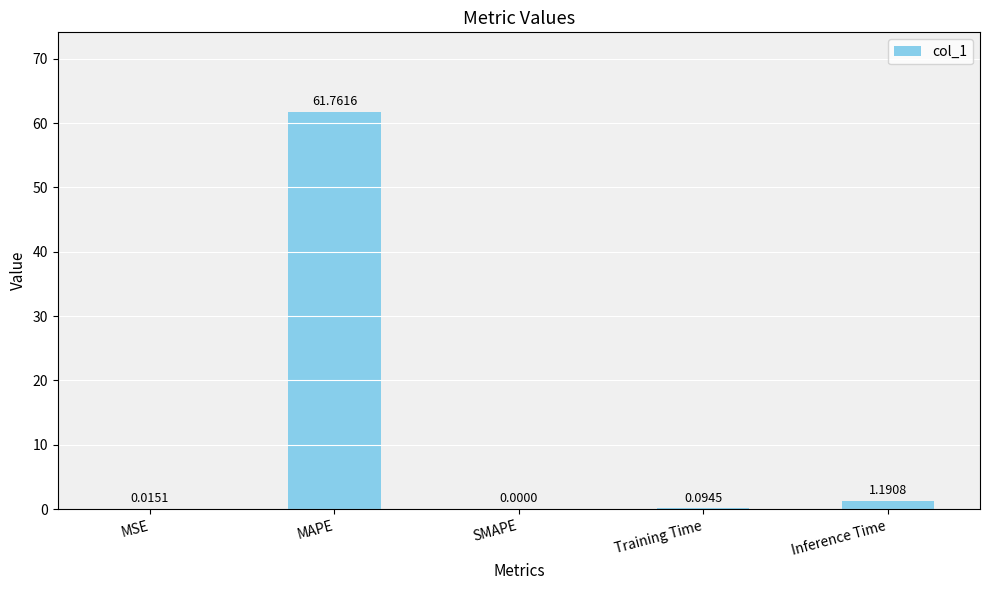

Which has a higher value, Inference Time or MAPE?

MAPE